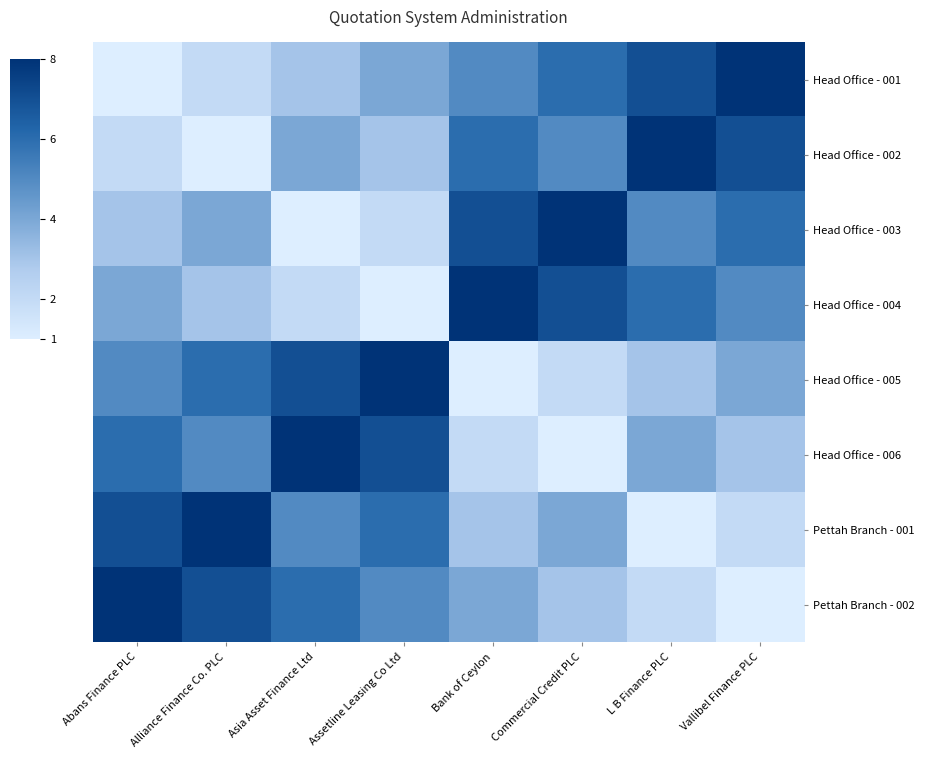

At which category is the sum across all series the highest?

Abans Finance PLC